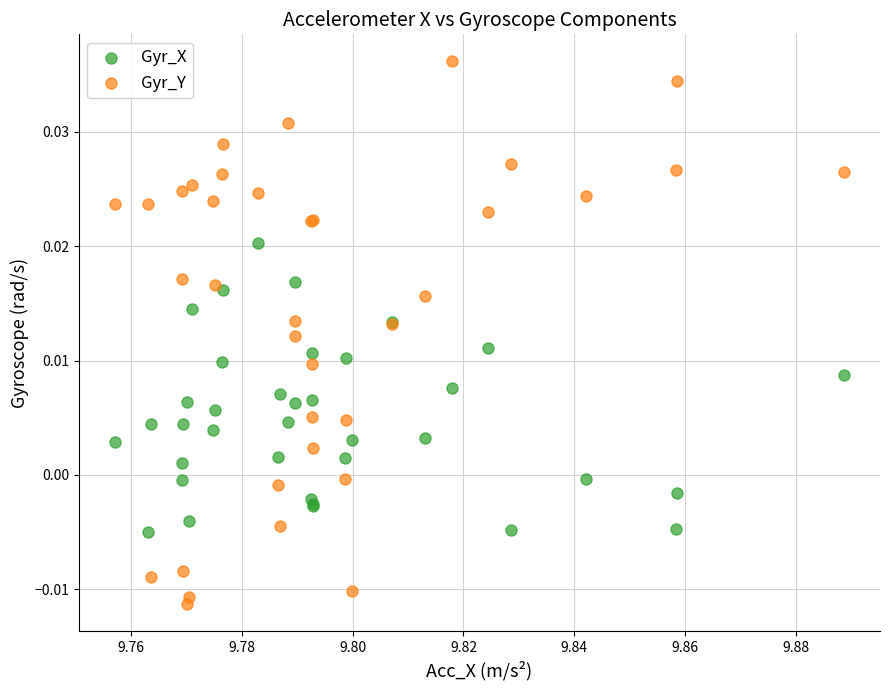

What are all the series names shown in the legend?

Gyr_X, Gyr_Y